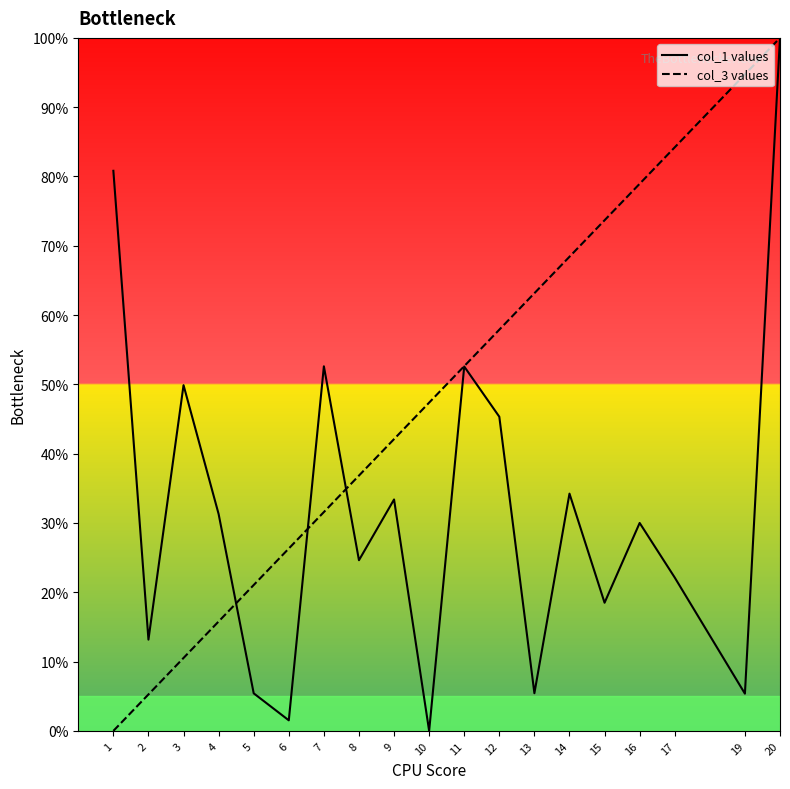

What is the sum of the col_1 values values at 8 and 12?

70.0